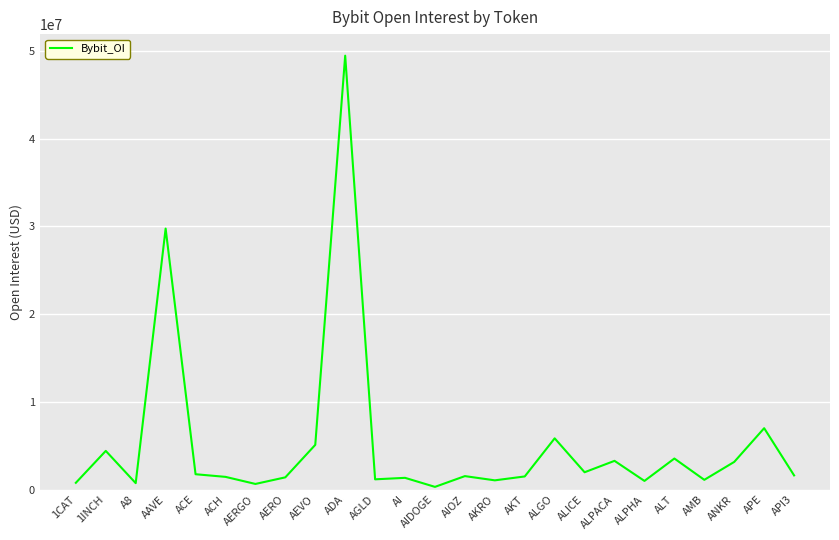

The value at AAVE is 29748169. True or false?

True